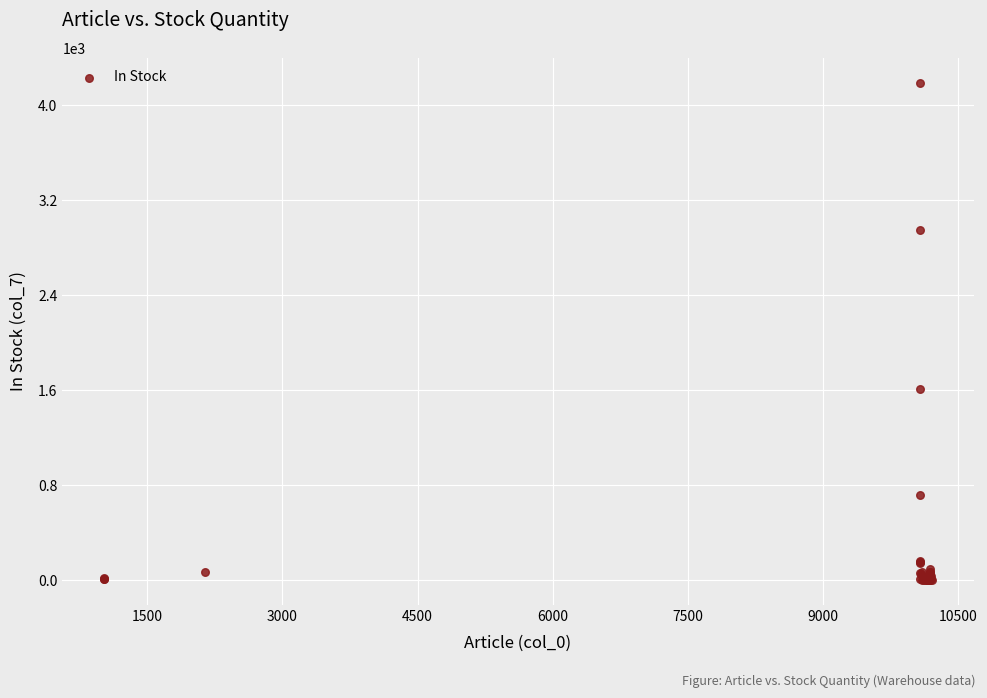

What Y value in the scatter plot is closest to 2096?

1615